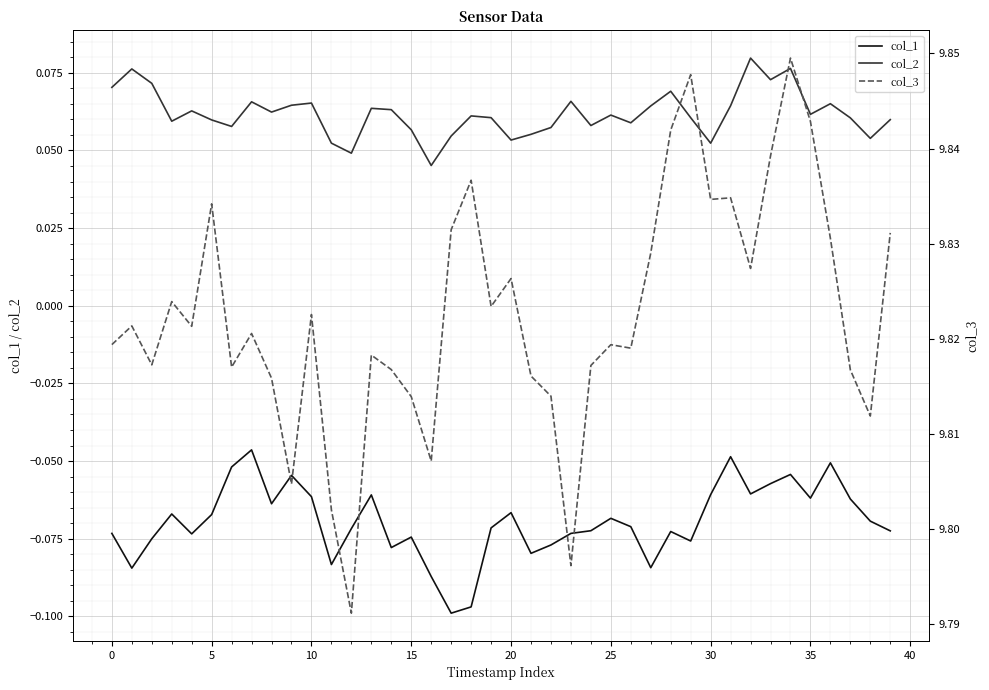

How many data points does each series have?

40